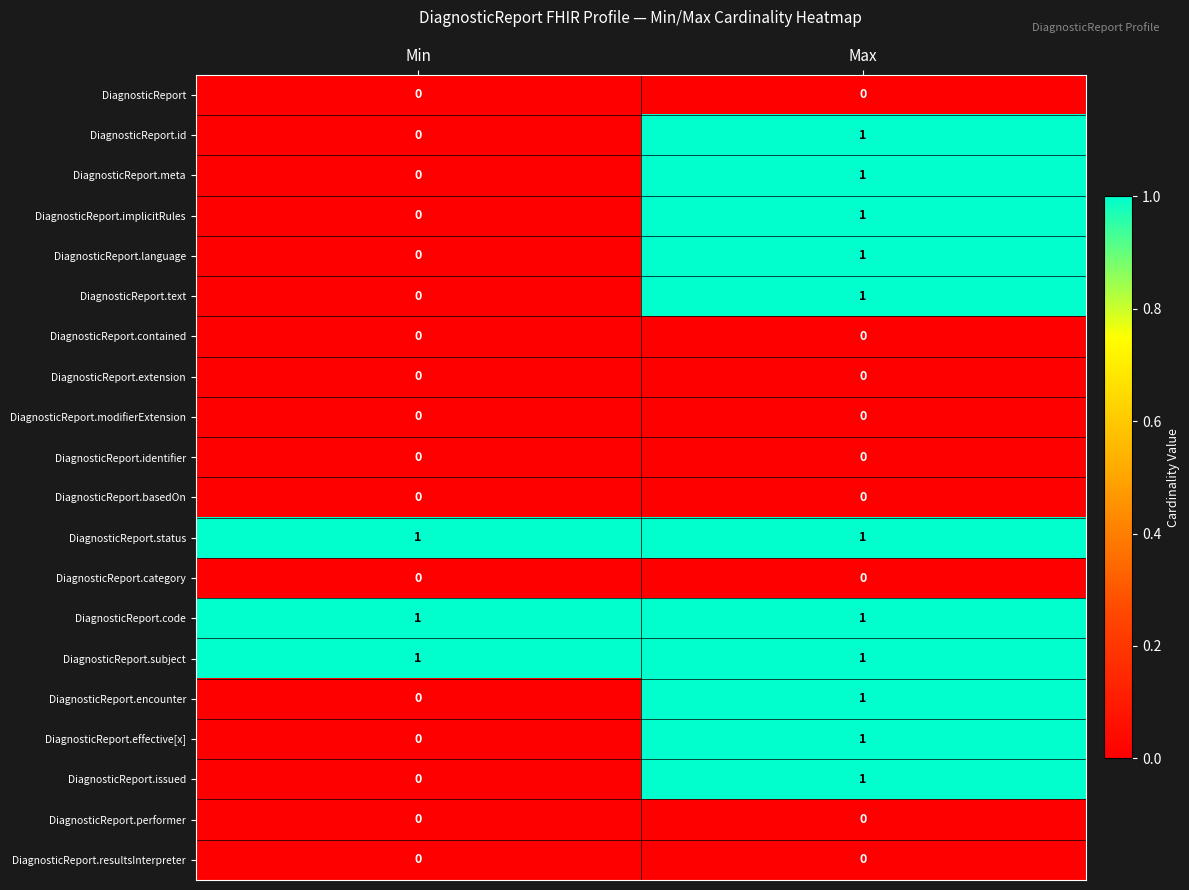

What is the total value across all series at Min?

3